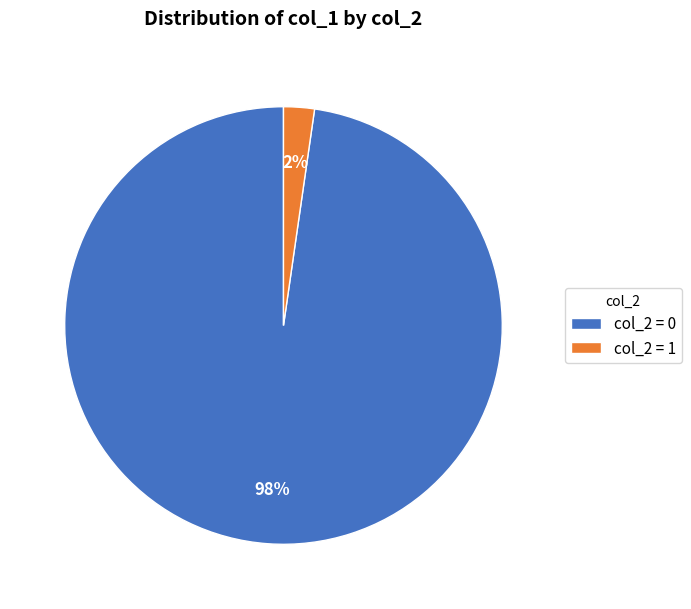

Which category has the smallest portion of the pie?

col_2 = 1